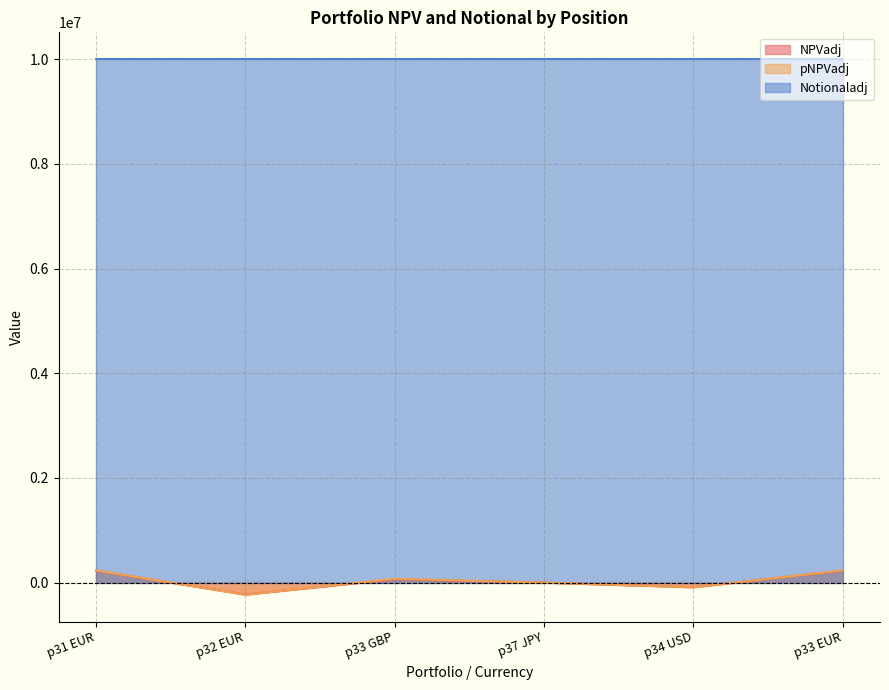

True or false: NPVadj has more than 0 interior local peaks.

True